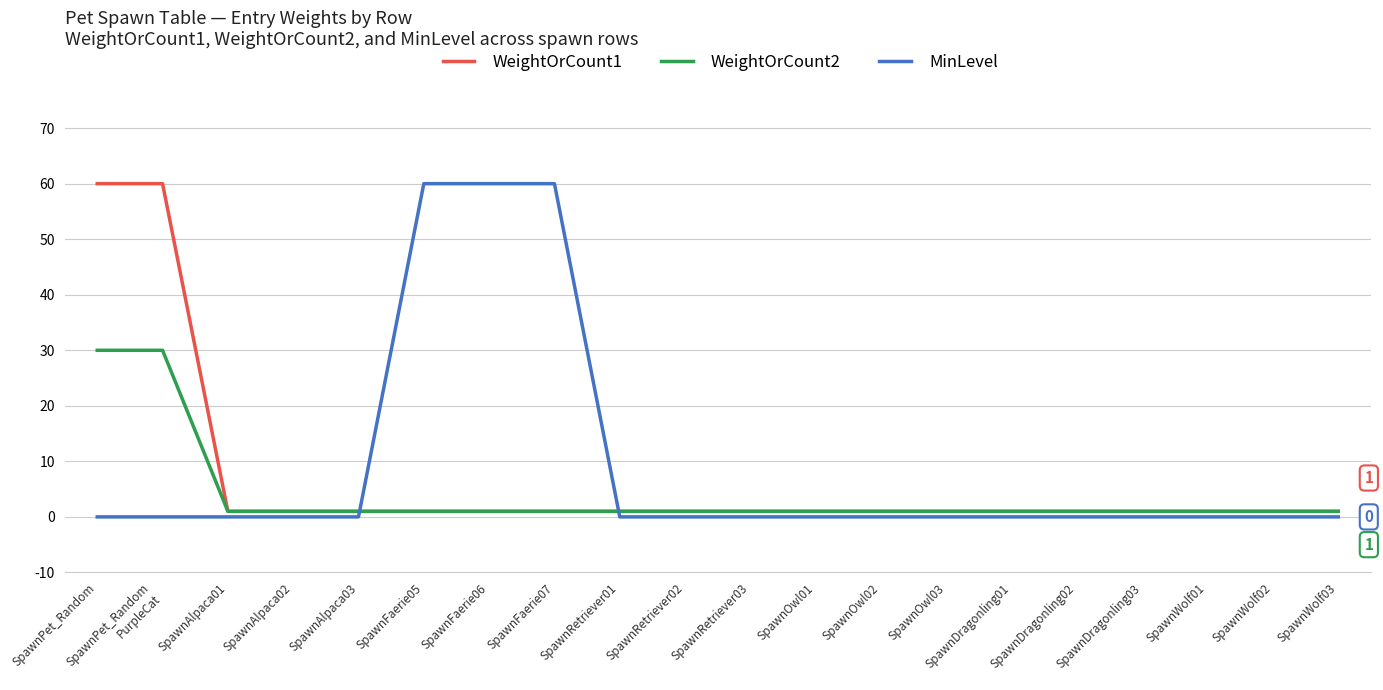

Which series changed the most between SpawnFaerie05 and SpawnWolf02?

MinLevel